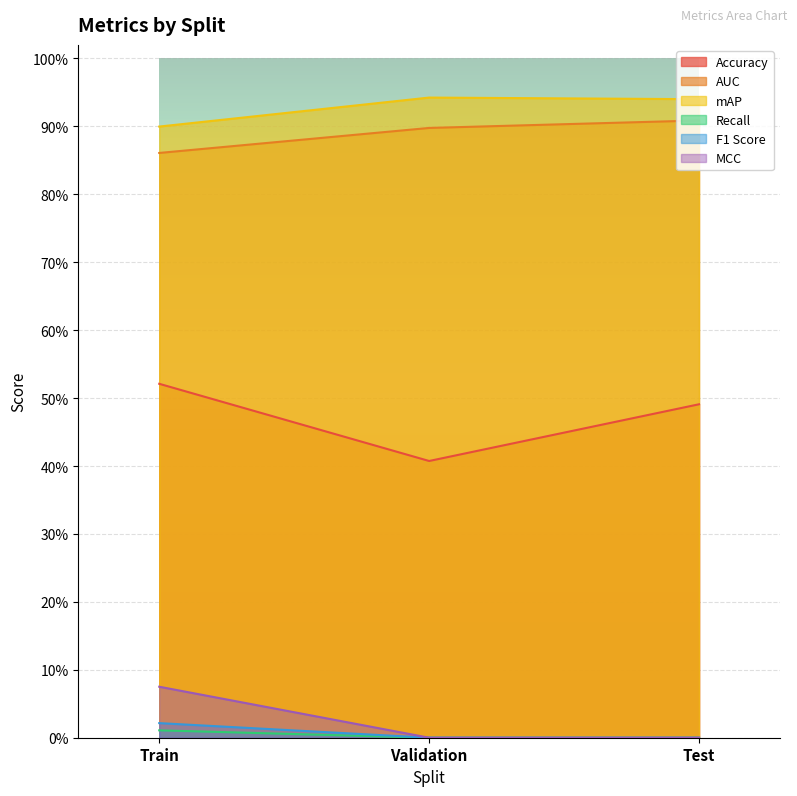

What are all the series names shown in the legend?

Accuracy, AUC, mAP, Recall, F1 Score, MCC